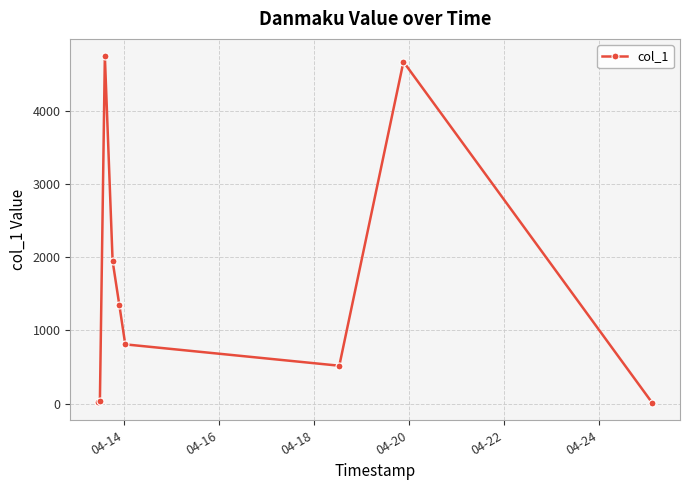

What is the value of the 3rd point from the left?

4746.1